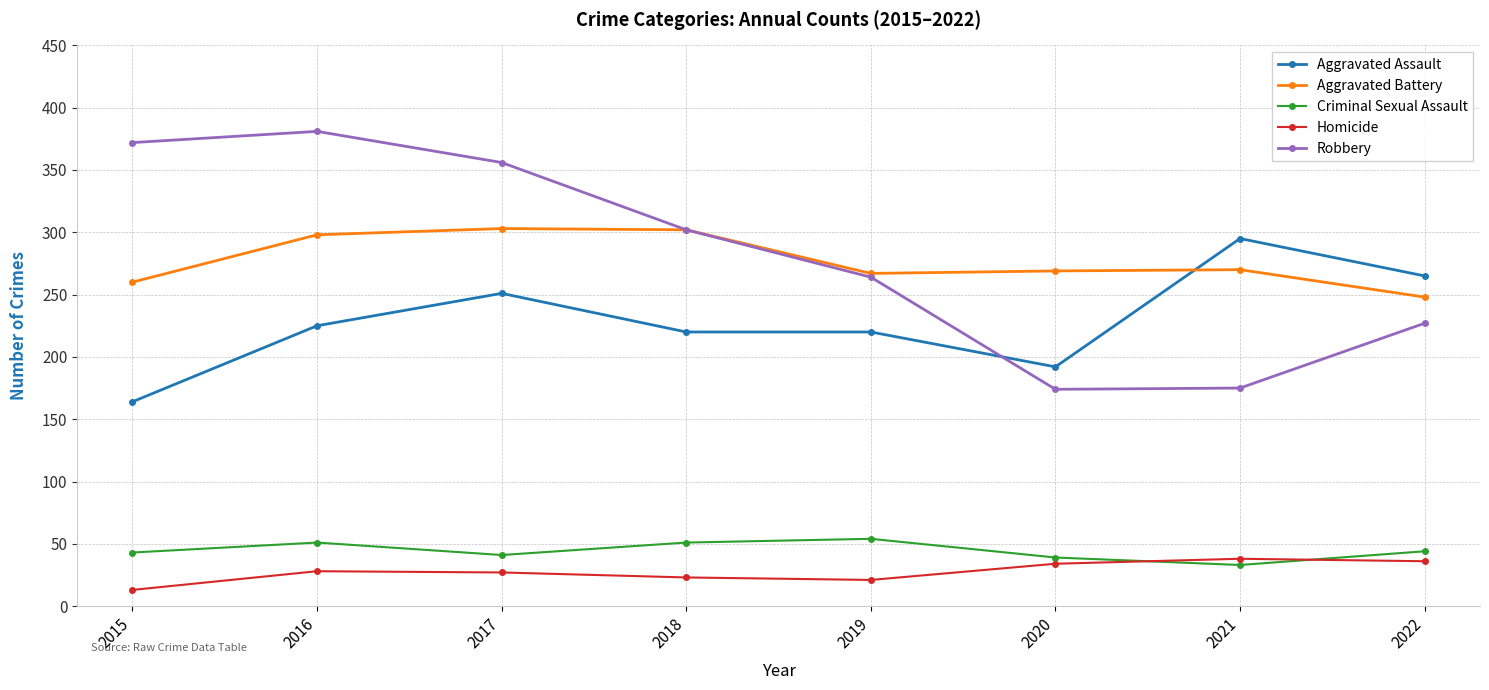

List the series in order of their peak value, highest first.

Robbery, Aggravated Battery, Aggravated Assault, Criminal Sexual Assault, Homicide